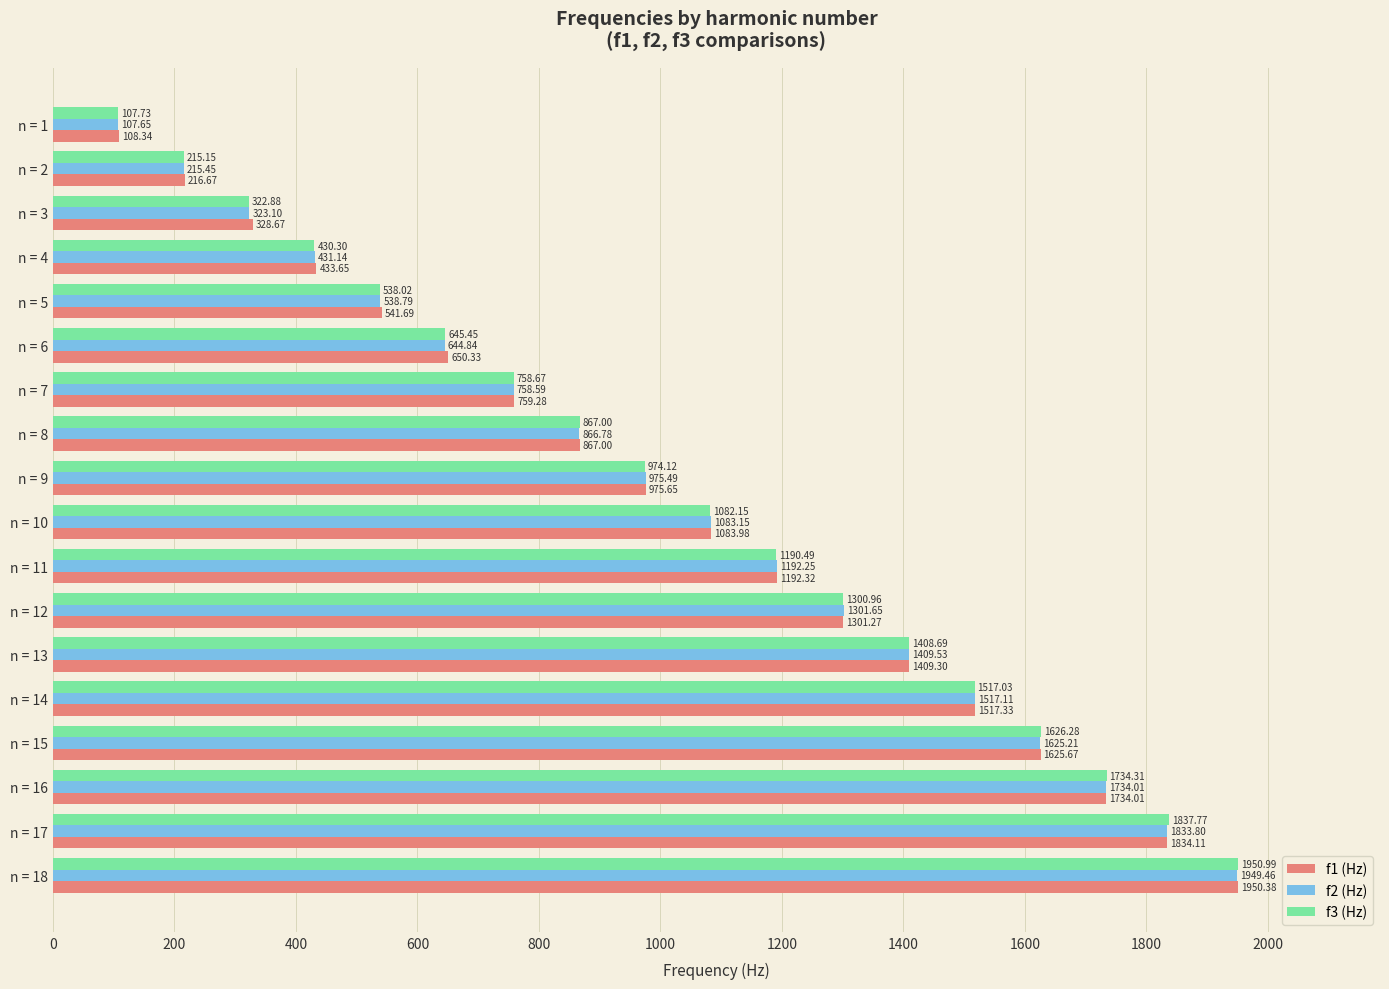

List the labels in order of f2 (Hz) value, smallest first.

n = 1, n = 2, n = 3, n = 4, n = 5, n = 6, n = 7, n = 8, n = 9, n = 10, n = 11, n = 12, n = 13, n = 14, n = 15, n = 16, n = 17, n = 18